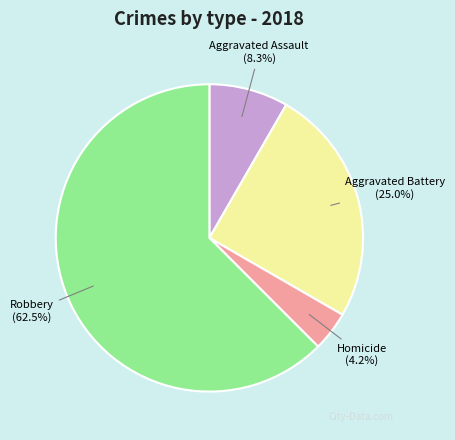

Which category accounts for the majority?

Robbery